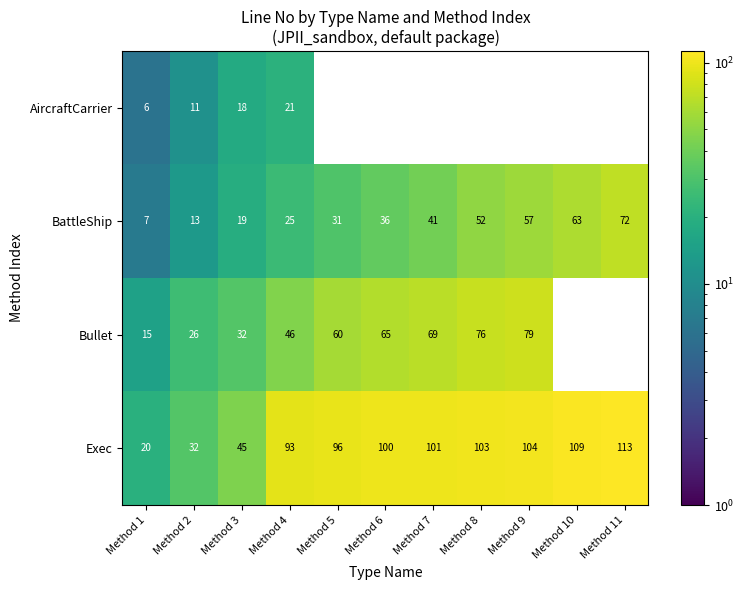

Is the value of Exec at Method 3 greater than the value of Bullet at Method 1?

Yes